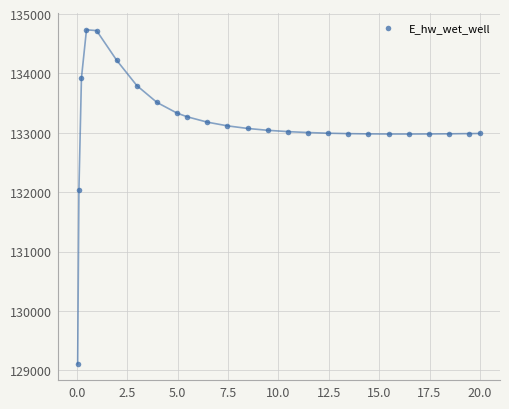

What Y value in the scatter plot is closest to 131923?

132045.7